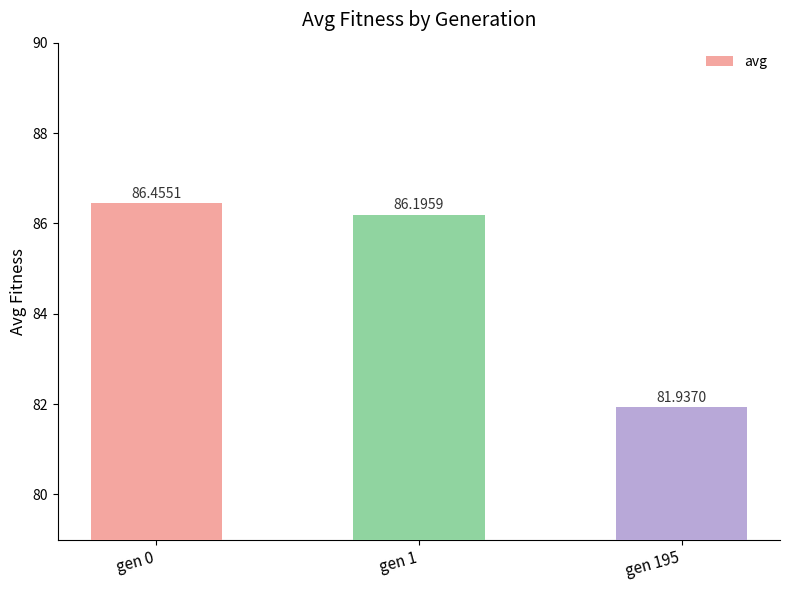

What is the change in value from gen 0 to gen 195?

-4.5